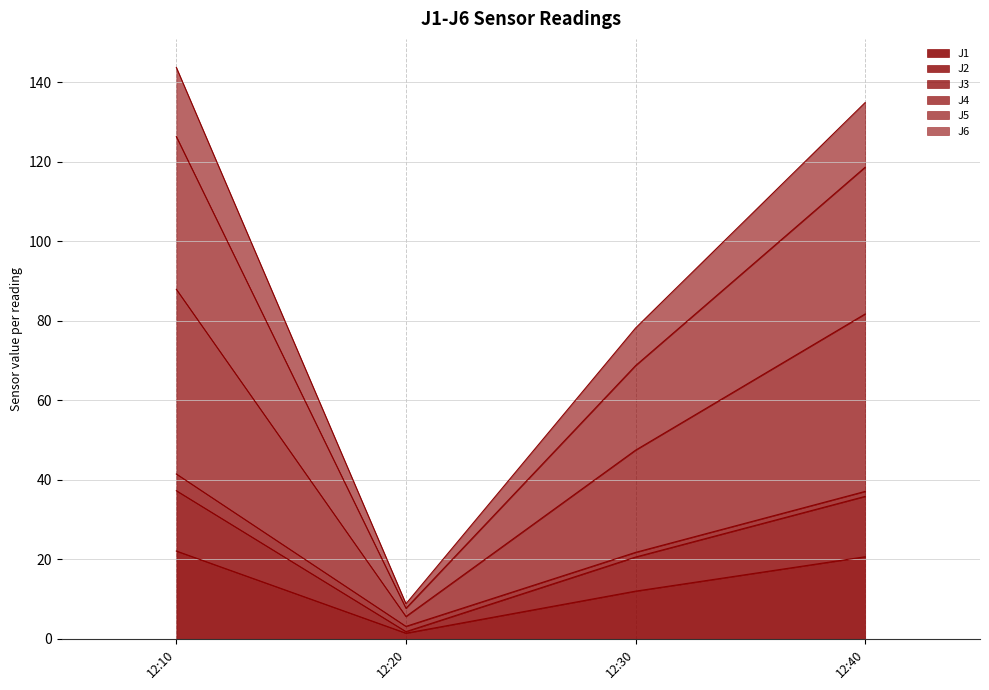

The value of J1 at 12:10 is 32.6. True or false?

False